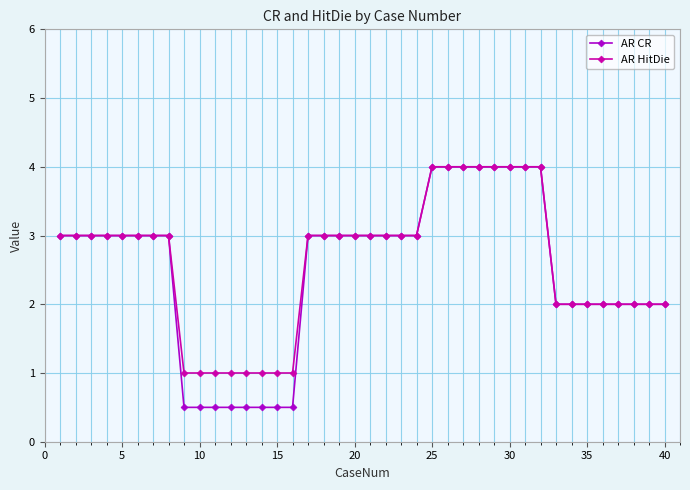

What is the value of the AR HitDie point at the 27th from the left?

4.0